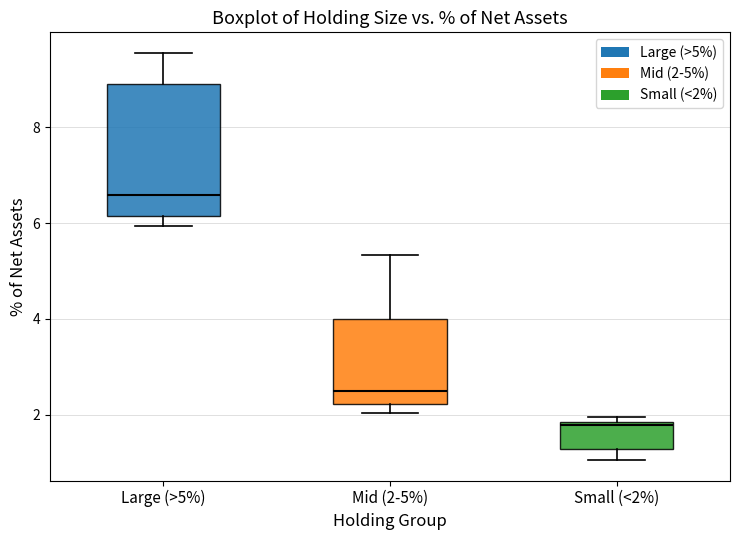

Reading left to right, read every box against the y-axis: the position of its median line, the range the box covers, and the ends of its whiskers. The values are not printed on the chart, so give them approximately, as read against the axis.

Large (>5%): median 6.6, box 6.2 to 9.0, whiskers 6.0 to 9.6
Mid (2-5%): median 2.4, box 2.2 to 4.0, whiskers 2.0 to 5.4
Small (<2%): median 1.8 (just below the box's upper edge), box 1.2 to 1.8, whiskers 1.0 to 2.0